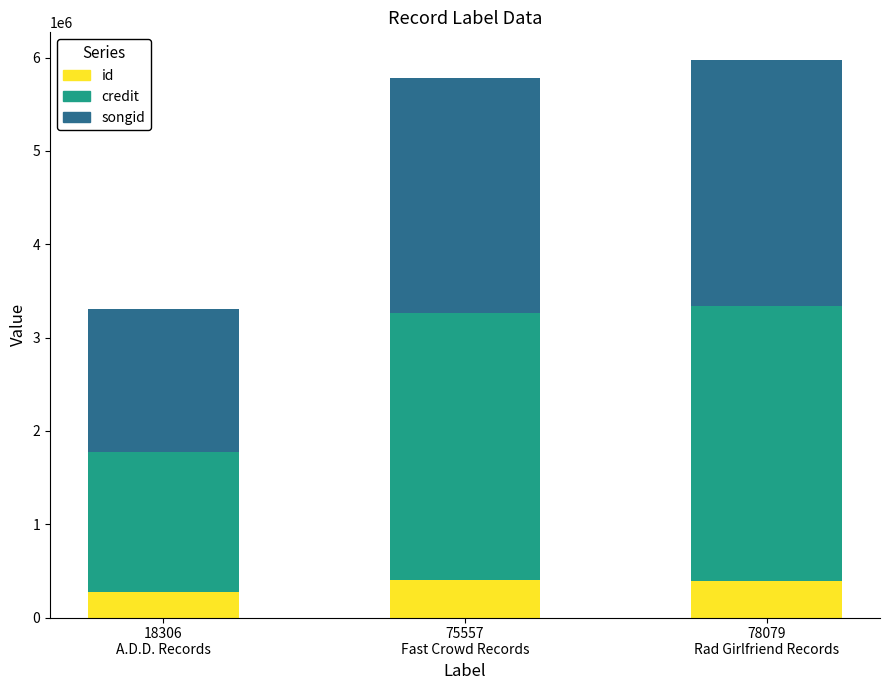

What is the highest value of the id series?

404408